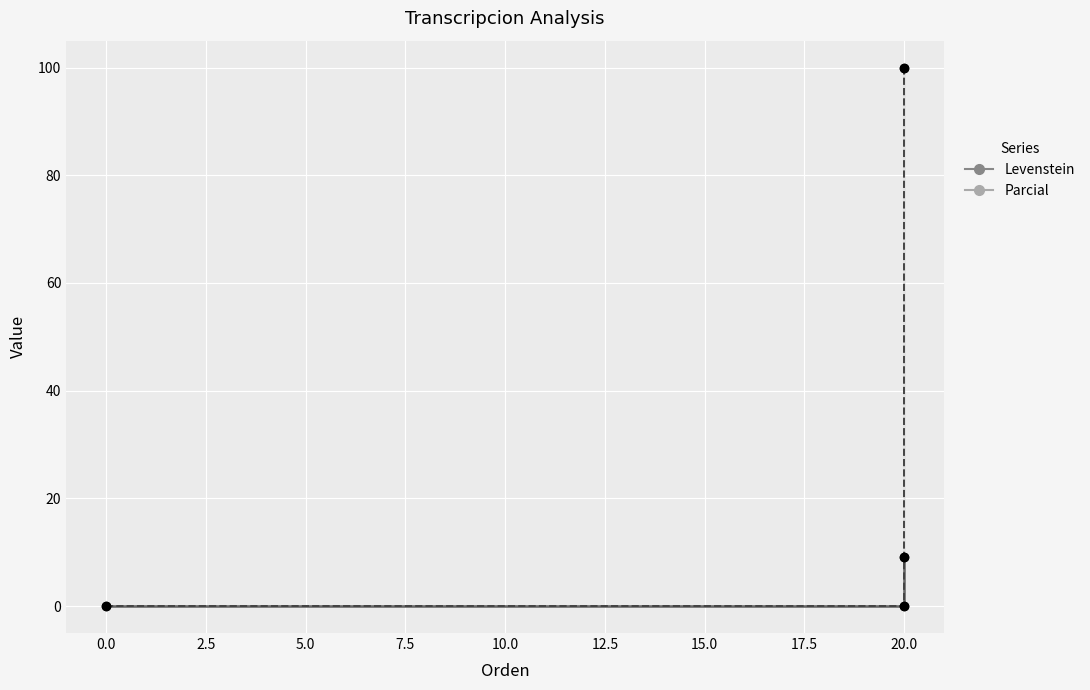

What are all the series names shown in the legend?

Levenstein, Parcial